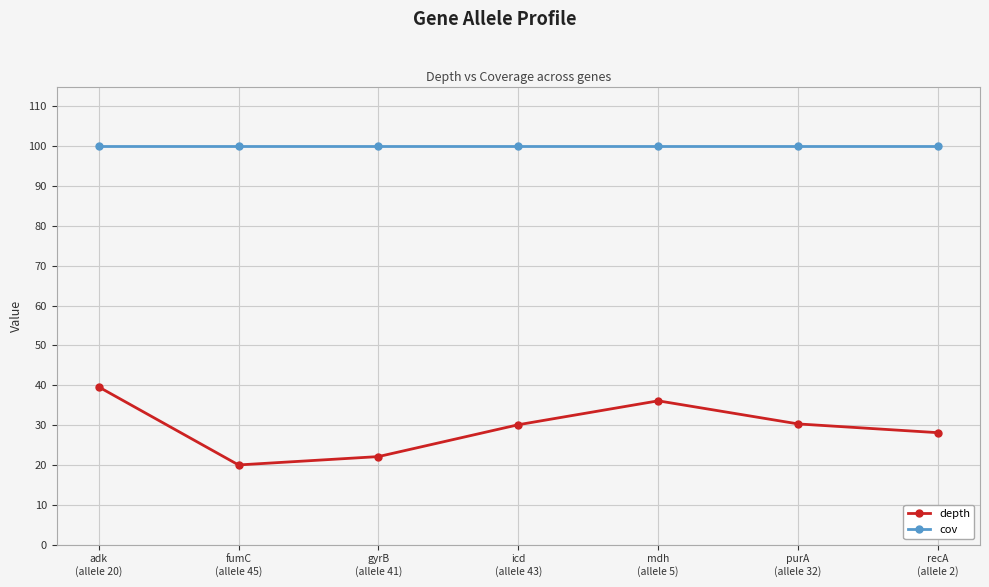

What is the sum of all cov values?

700.0